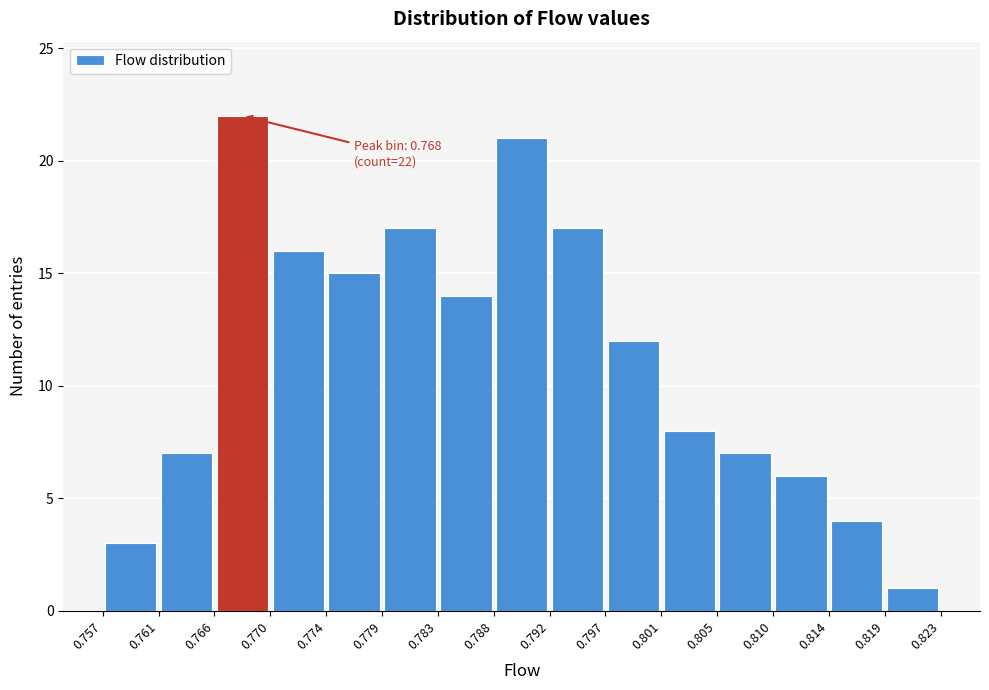

Over which range of the x-axis is the bar tallest?

0.766 to 0.770